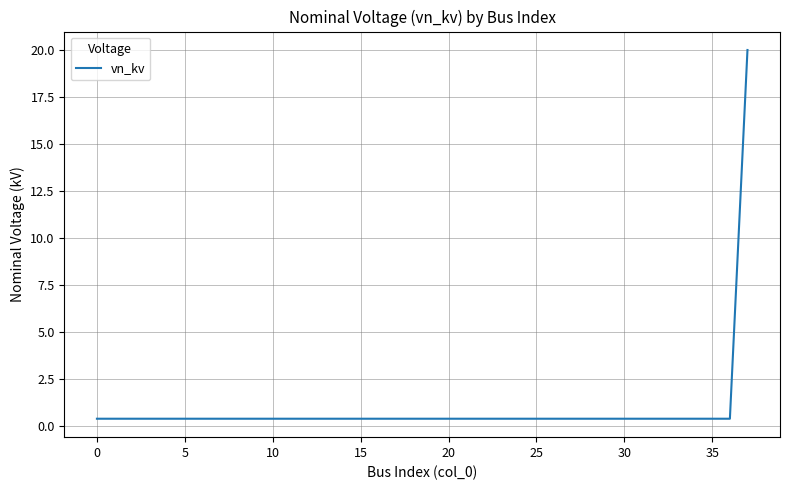

What is the difference between the maximum and minimum values?

19.6